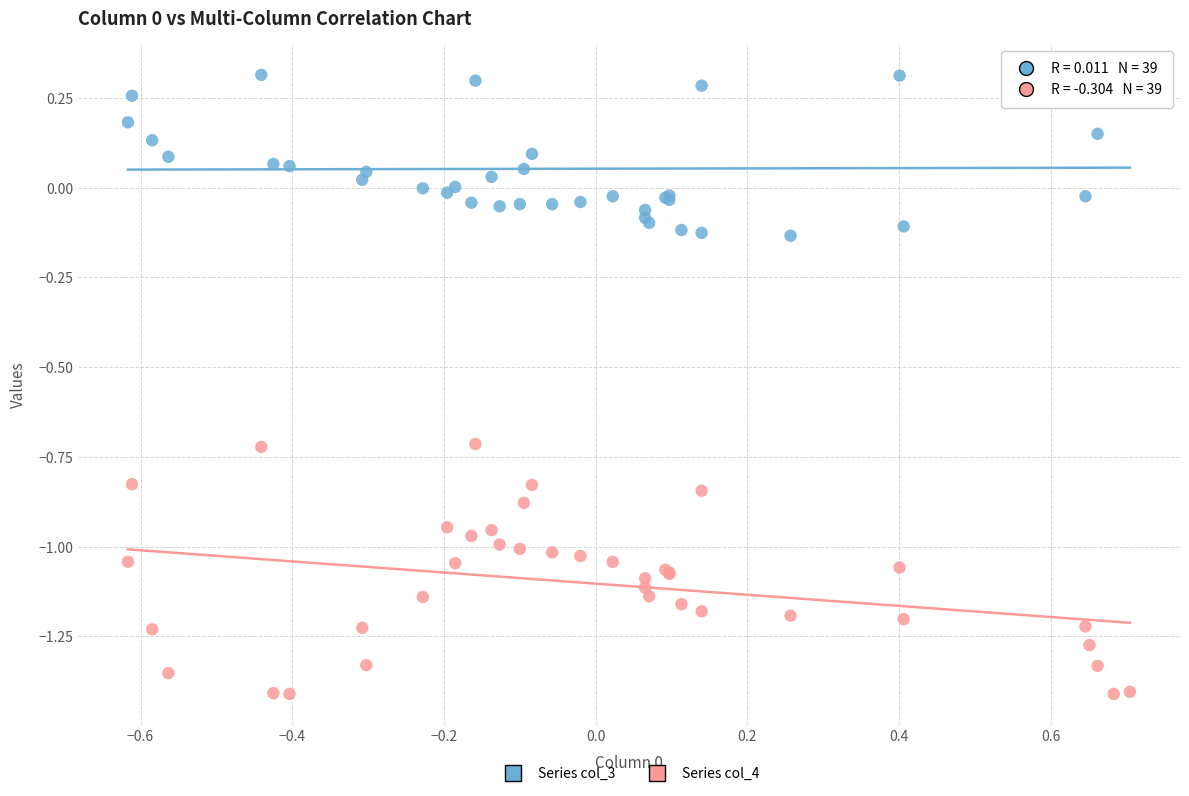

Which series reaches the minimum Y coordinate?

Series col_4